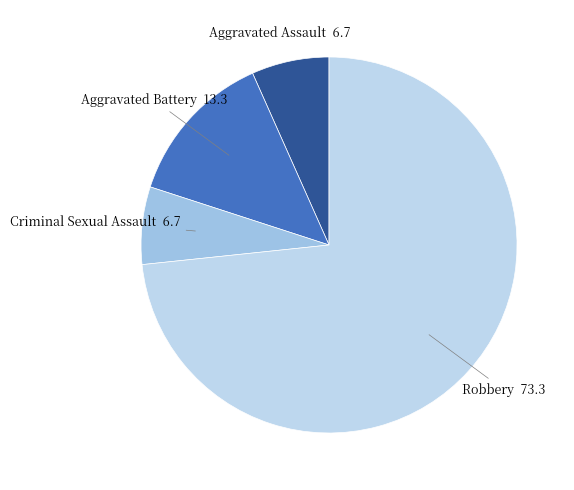

Is the sum of Aggravated Battery and Criminal Sexual Assault greater than half?

No